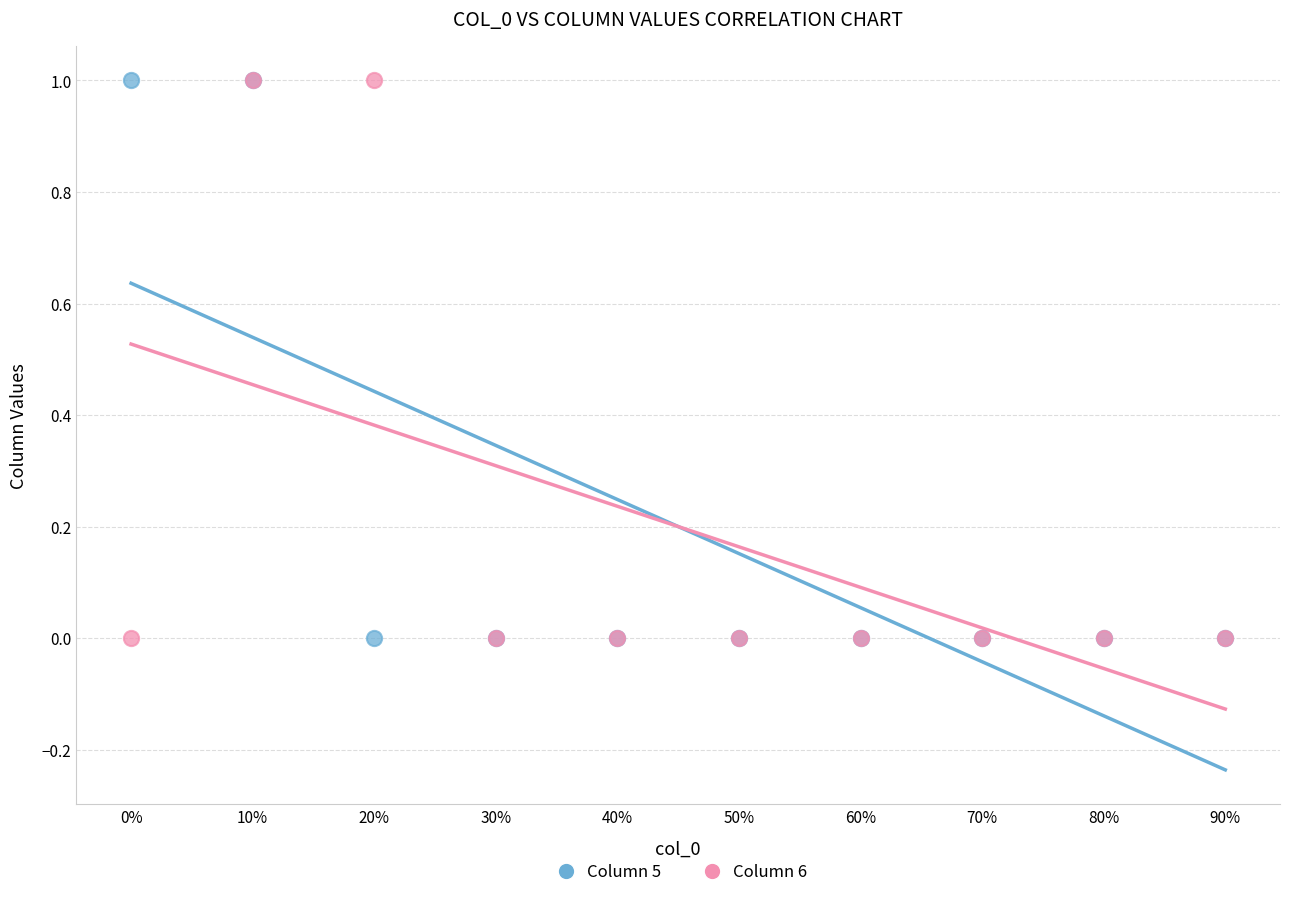

What are all the series names shown in the legend?

Column 5, Column 6